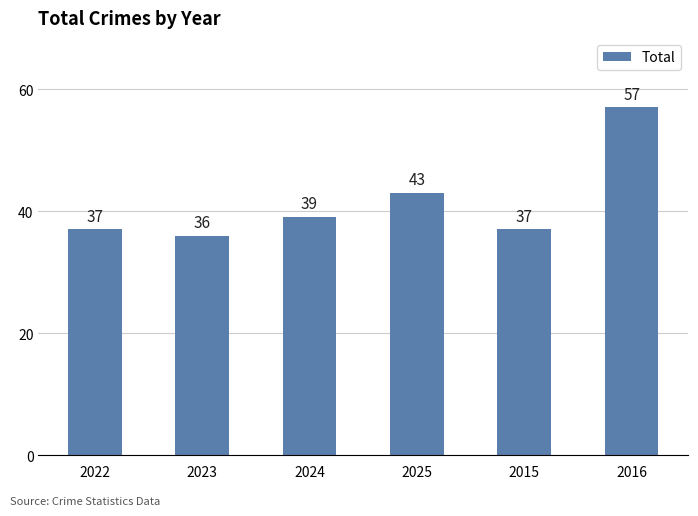

What is the difference between the maximum and second lowest values?

20